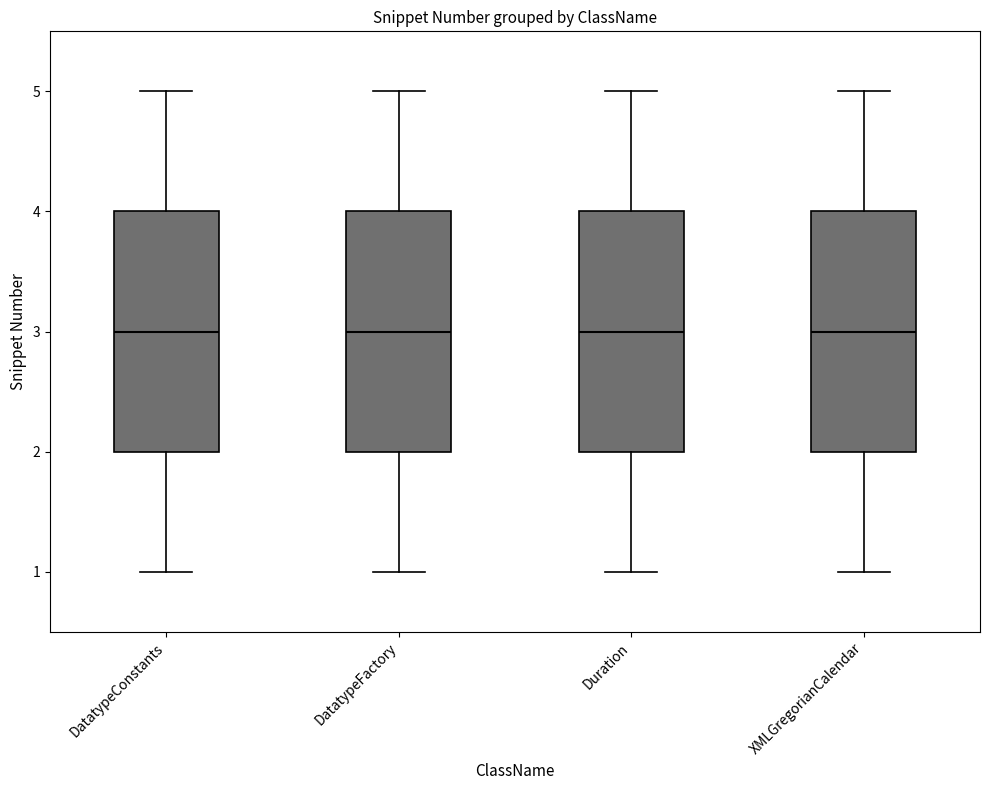

Reading left to right, read every box against the y-axis: the position of its median line, the range the box covers, and the ends of its whiskers. The values are not printed on the chart, so give them approximately, as read against the axis.

DatatypeConstants: median 3, box 2 to 4, whiskers 1 to 5
DatatypeFactory: median 3, box 2 to 4, whiskers 1 to 5
Duration: median 3, box 2 to 4, whiskers 1 to 5
XMLGregorianCalendar: median 3, box 2 to 4, whiskers 1 to 5